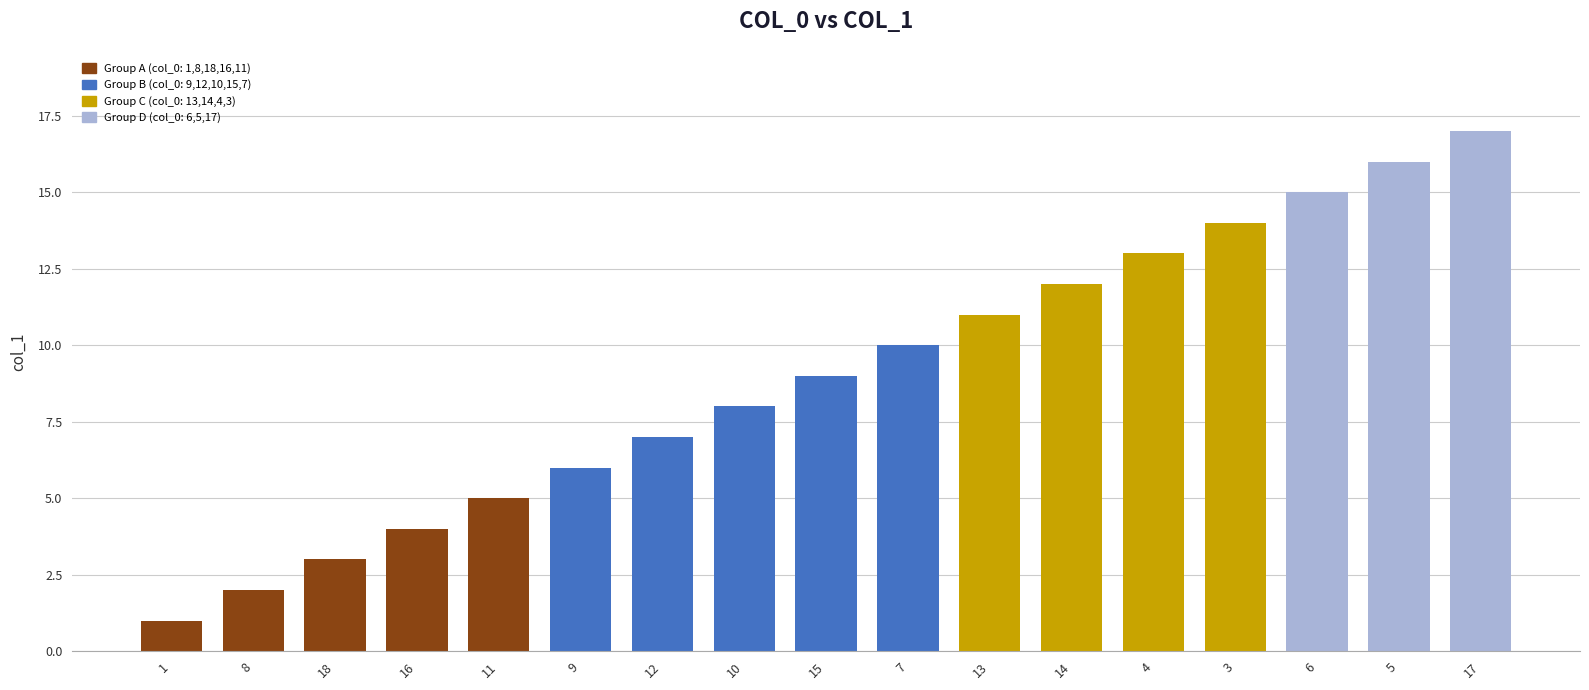

Which category has the lowest value across all series?

1